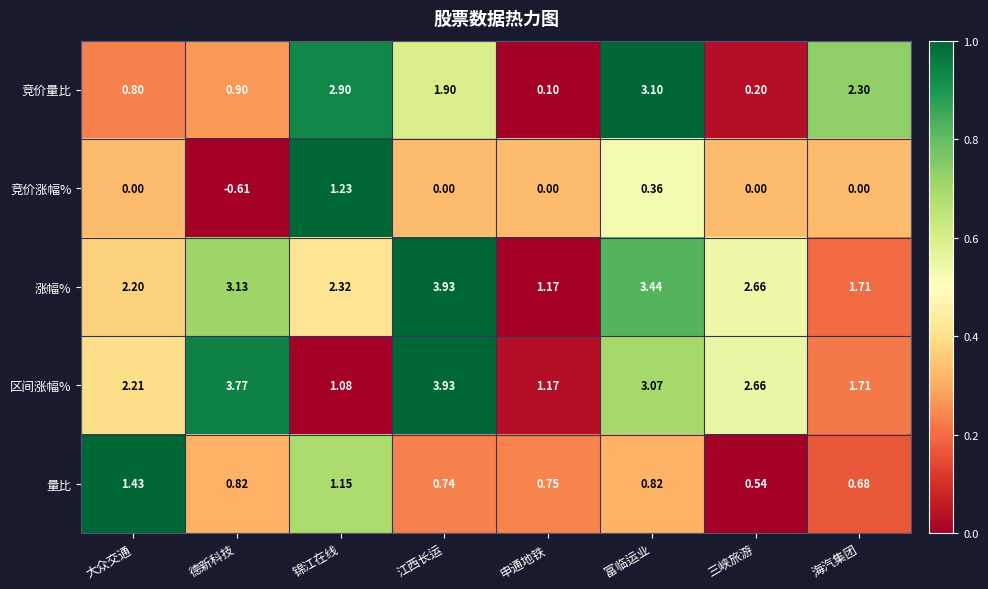

Rank the categories by 涨幅% value from lowest to highest.

申通地铁, 海汽集团, 大众交通, 锦江在线, 三峡旅游, 德新科技, 富临运业, 江西长运